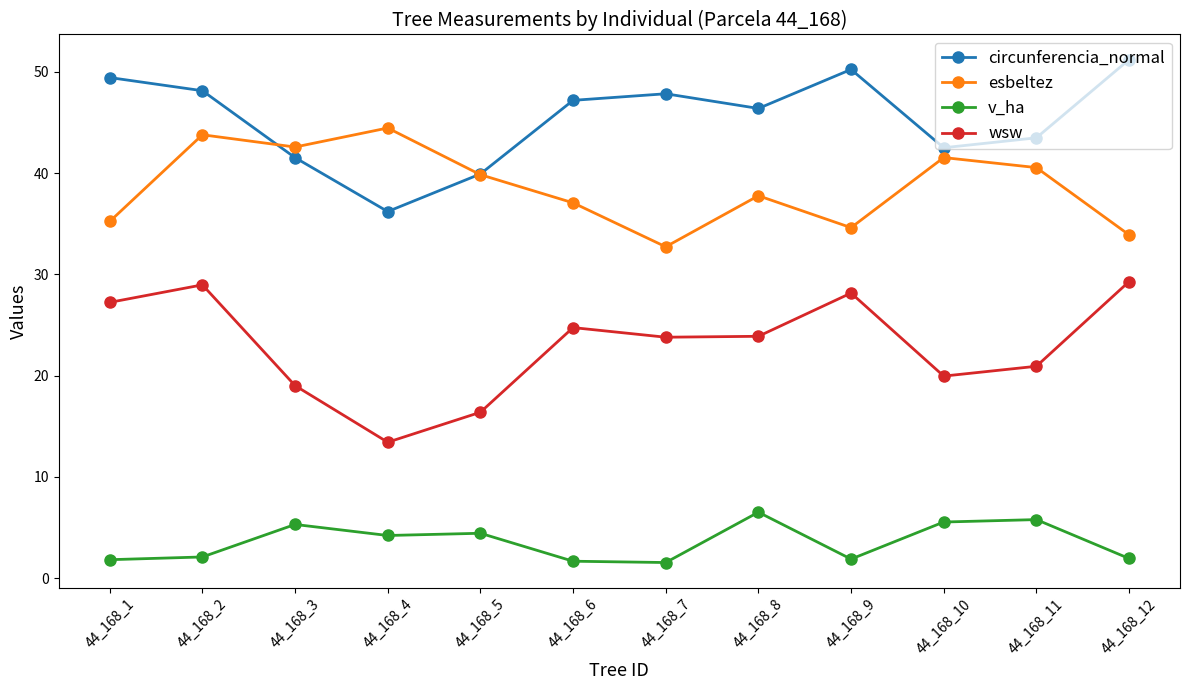

What is the minimum value shown in the chart?

1.6